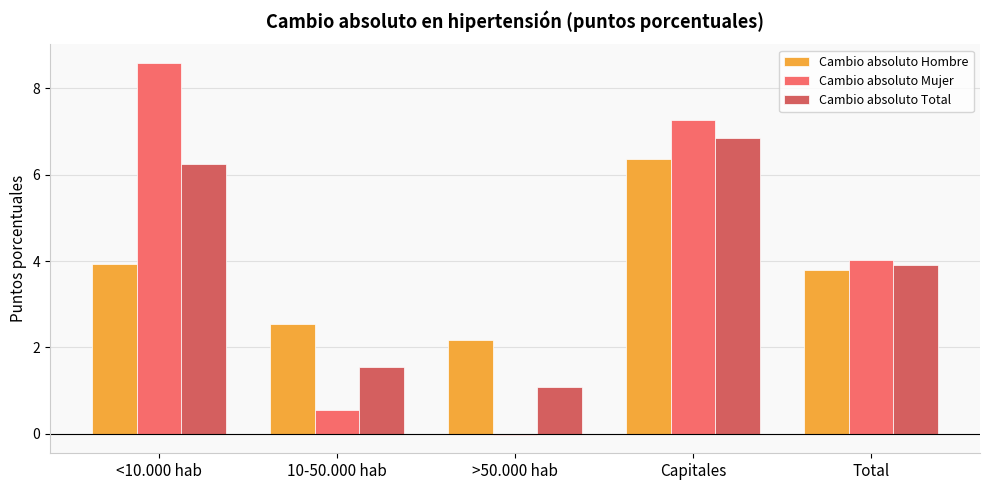

Which has a higher value, 10-50.000 hab or <10.000 hab?

<10.000 hab